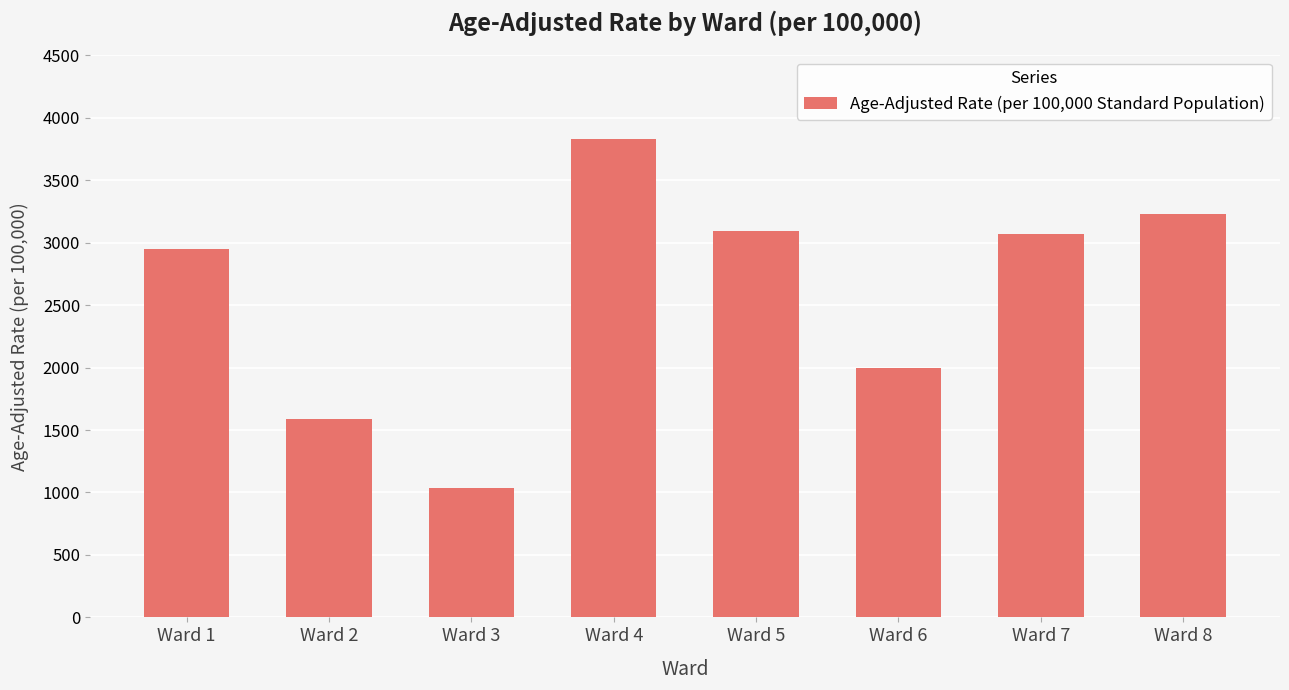

Are the bars grouped side by side (vs. stacked)?

No